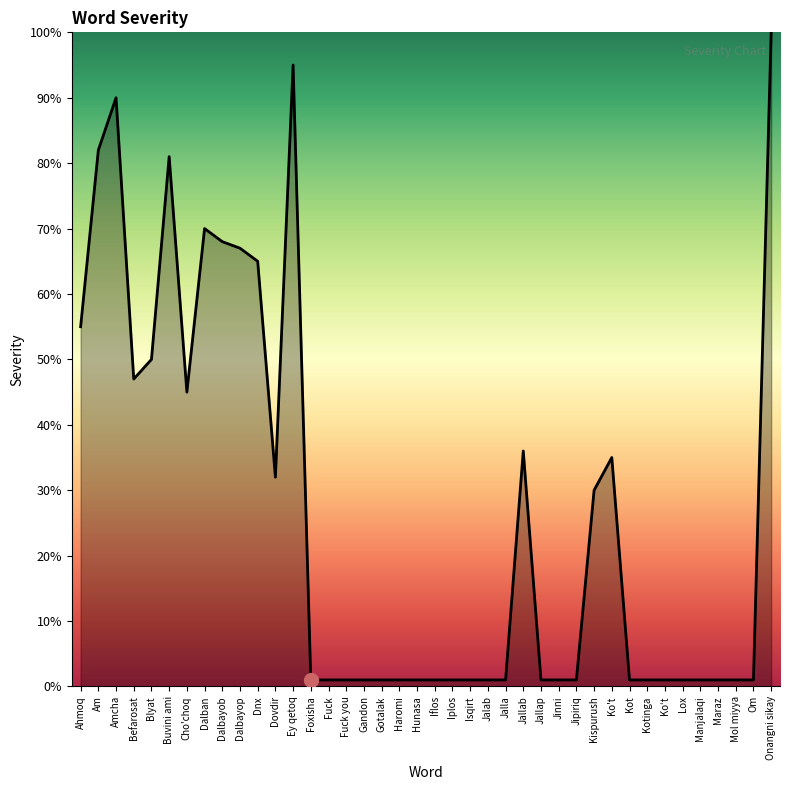

True or false: the data shows 161 at Onangni sikay.

False